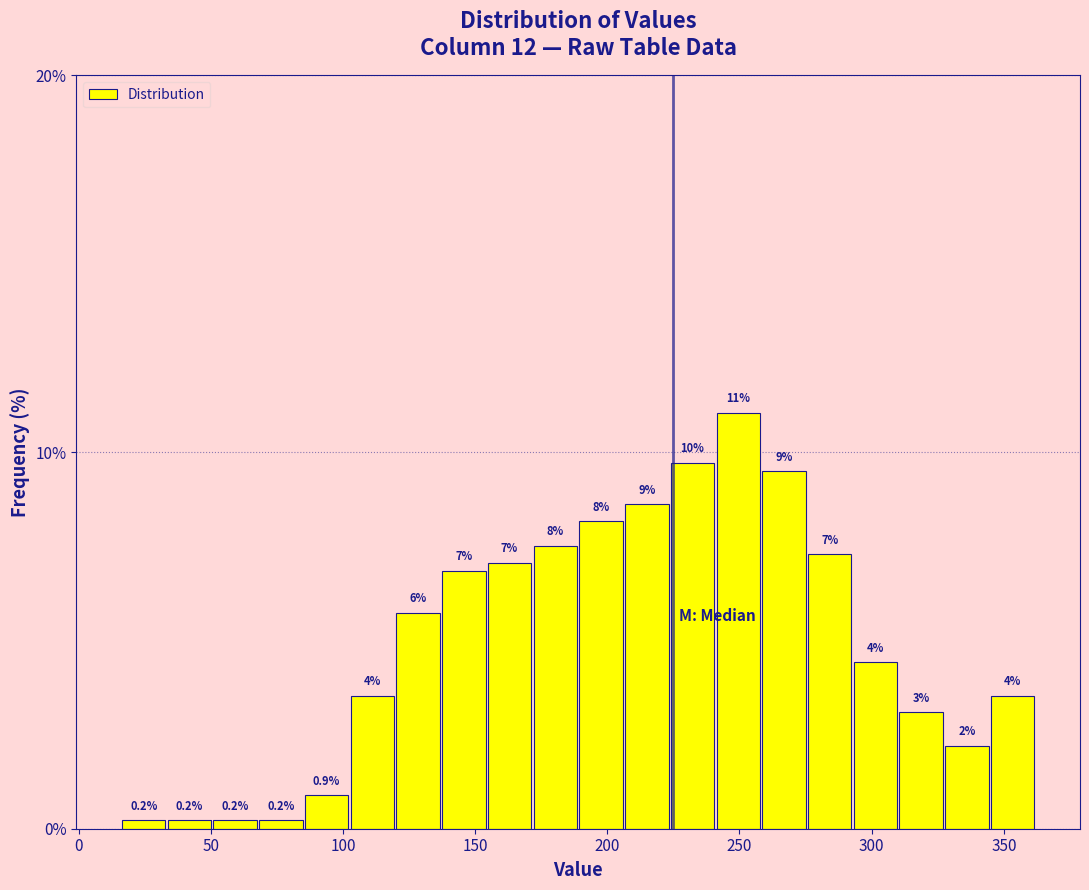

Read against the x-axis, roughly where is the centre of the tallest bar?

250